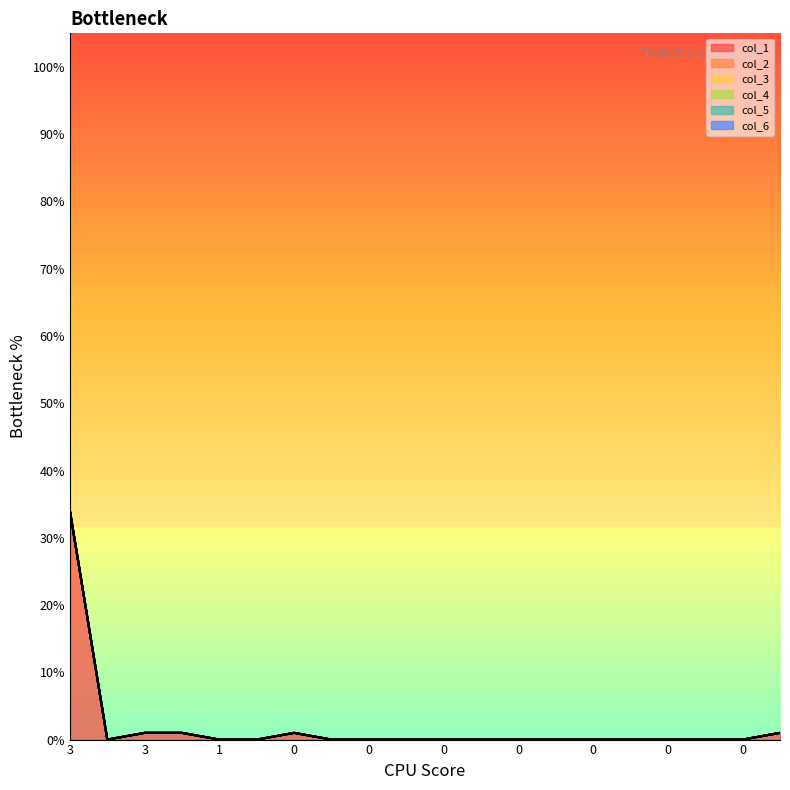

What are all the series names shown in the legend?

col_1, col_2, col_3, col_4, col_5, col_6